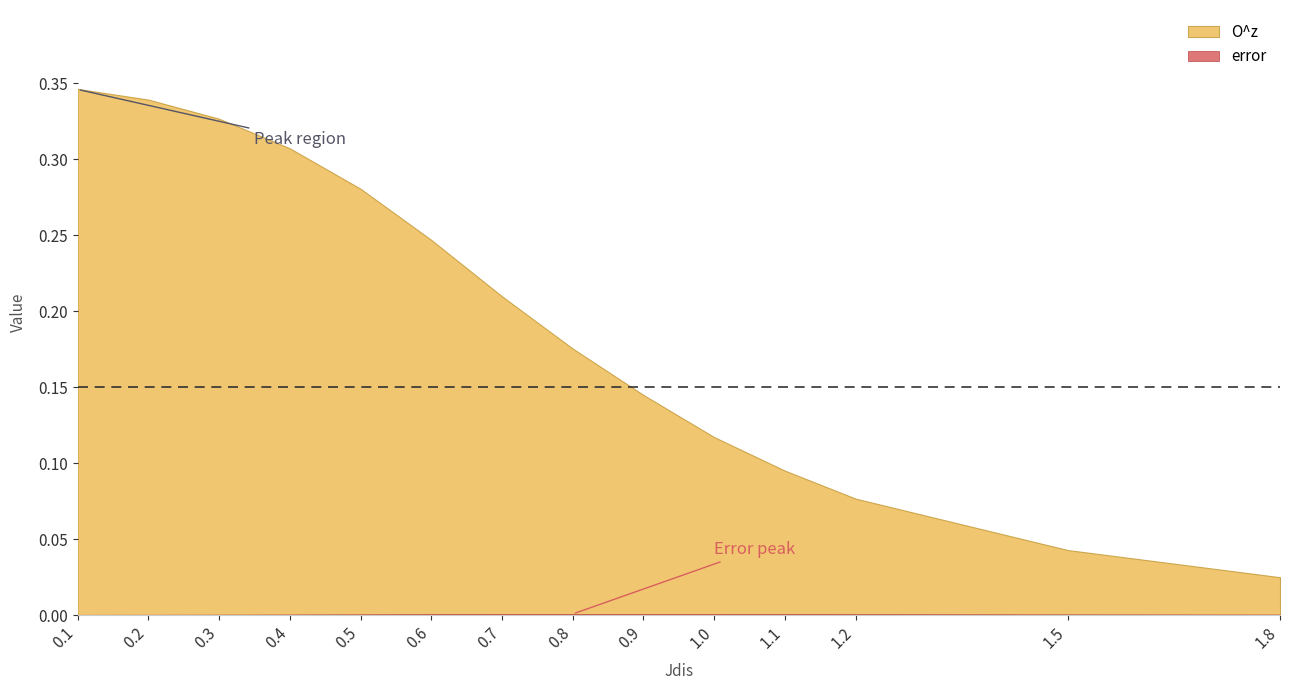

What is the difference between the maximum and minimum values in the O^z series?

0.3